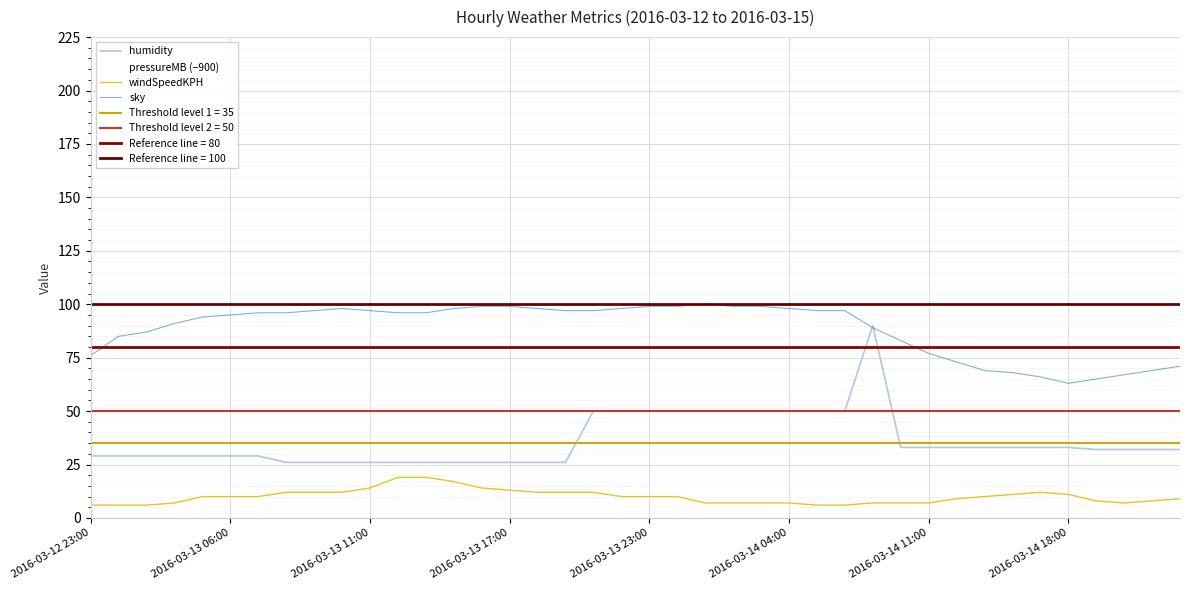

At how many categories does at least one series exceed 112?

4